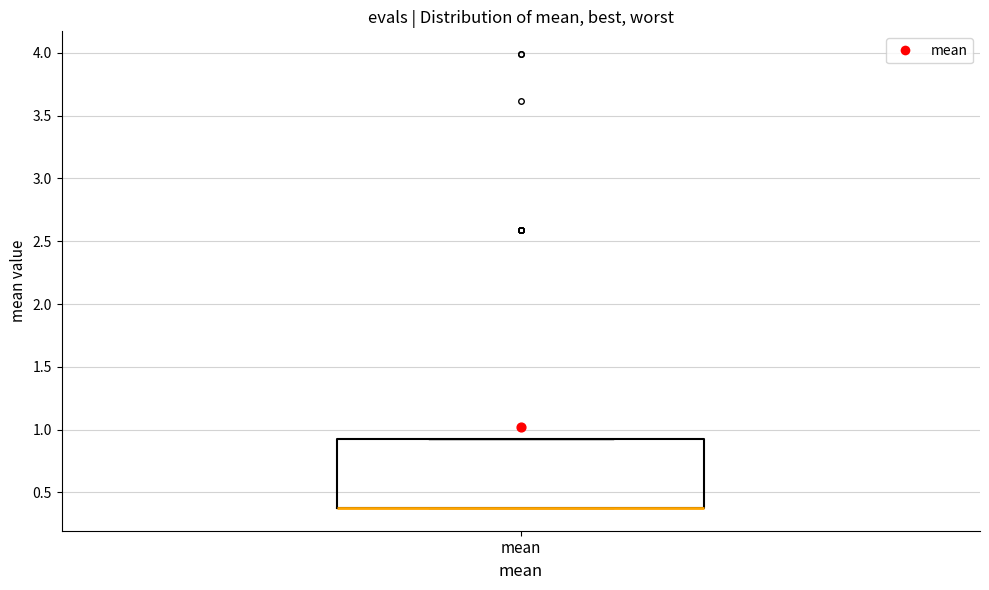

Transcribe this box plot: give where the median line is, the range the box spans, and where the two whiskers end, as read against the y-axis. The values are not printed on the chart, so give them approximately, as read against the axis.

median 0.35 (drawn on the box's lower edge), box 0.35 to 0.95, whiskers 0.35 to 0.95